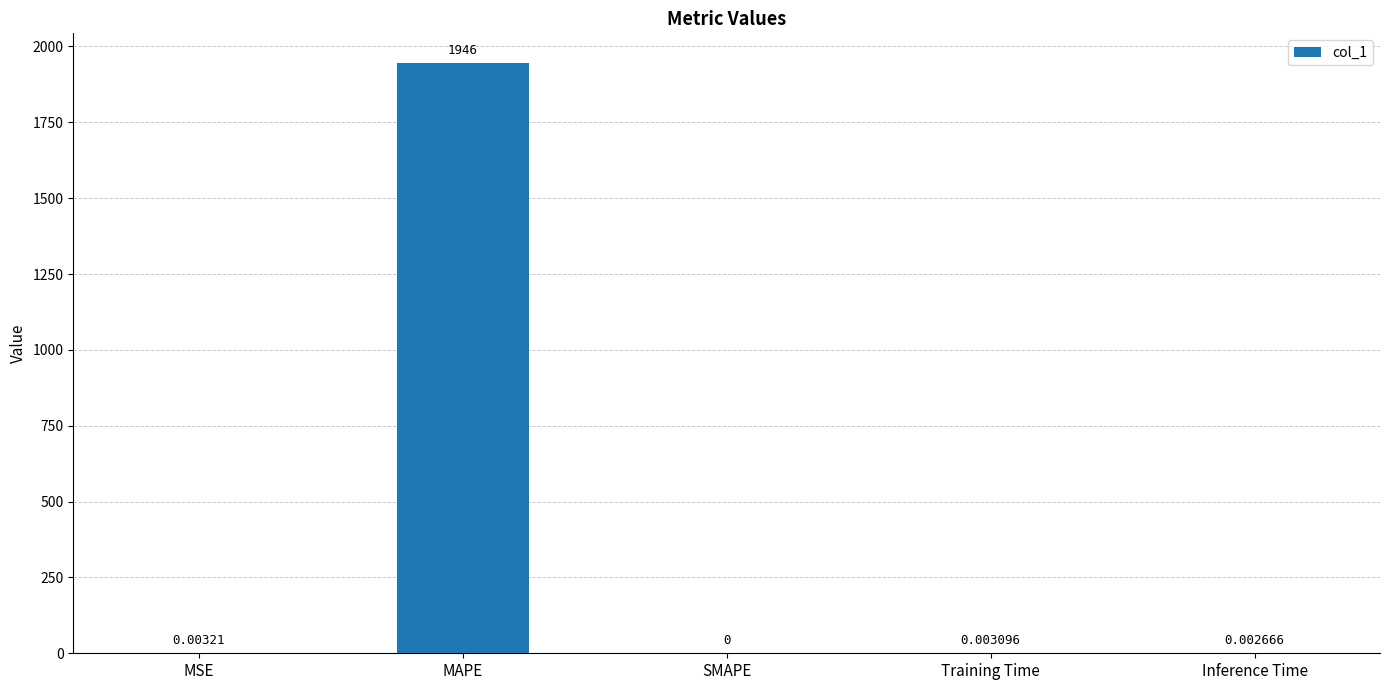

Which has a higher value, Training Time or SMAPE?

Training Time